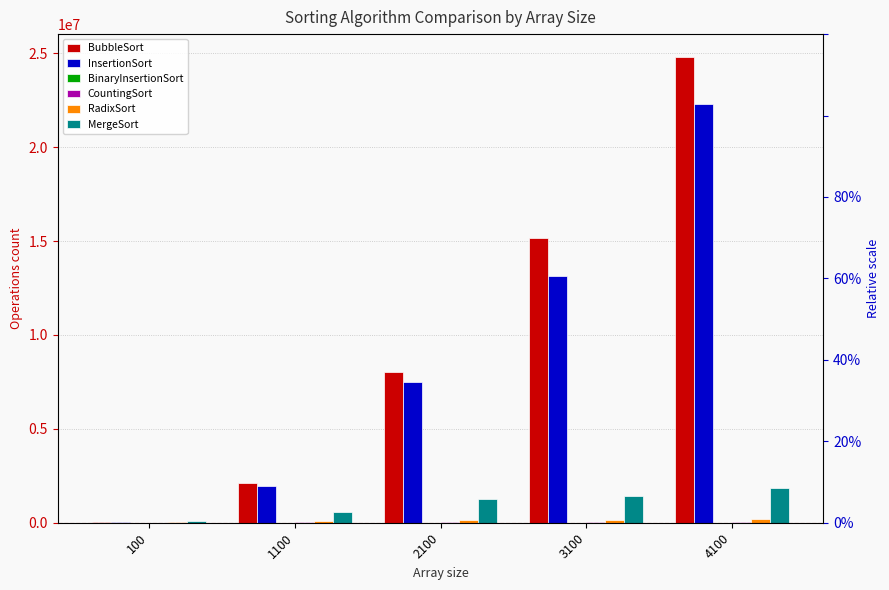

How many values in the BinaryInsertionSort series are below 5353?

2